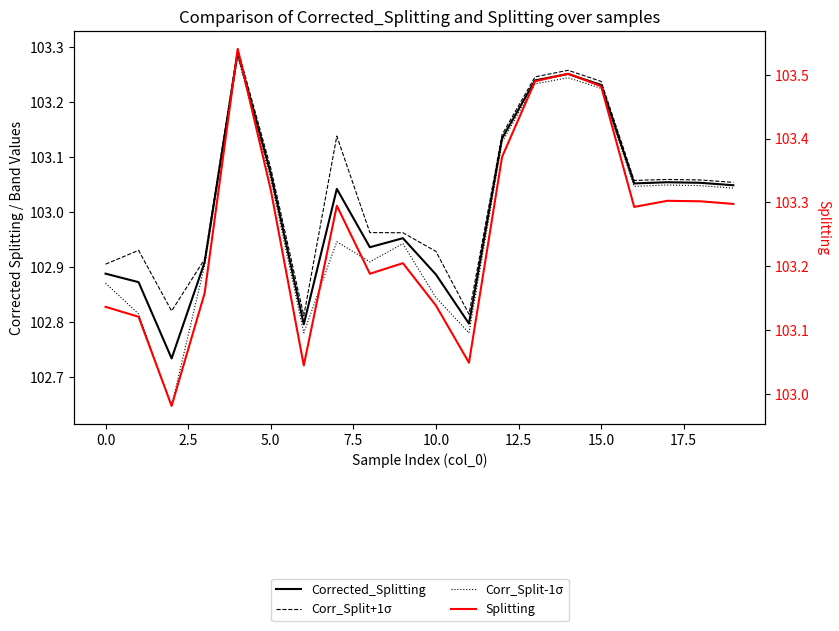

At 15.0, list the series in order from smallest to largest.

Corr_Split-1σ, Corrected_Splitting, Corr_Split+1σ, Splitting